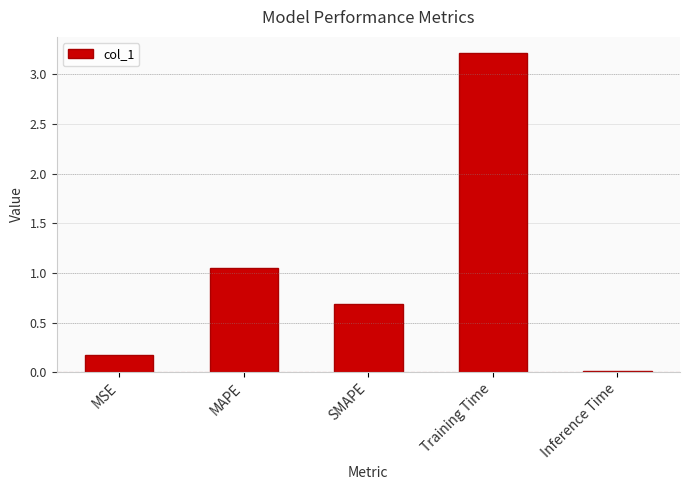

Between Inference Time and Training Time, which is larger?

Training Time